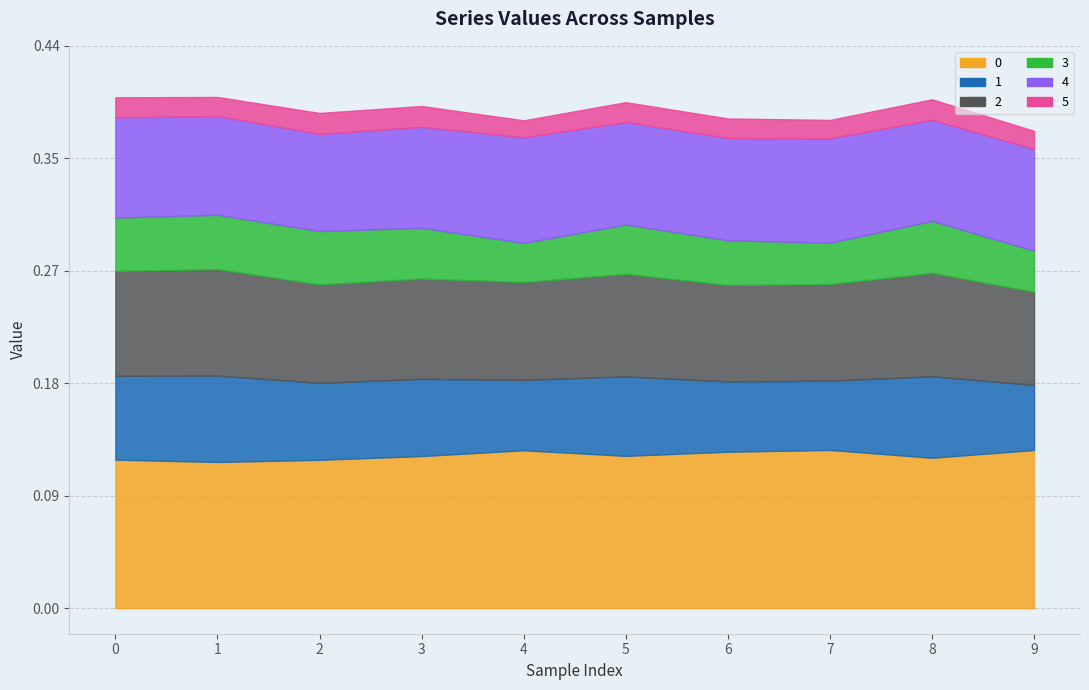

Reading left to right, extract all data points from this chart.

0: 0.1	0.1	0.1	0.1	0.1	0.1	0.1	0.1	0.1	0.1
1: 0.1	0.1	0.1	0.1	0.1	0.1	0.1	0.1	0.1	0.1
2: 0.1	0.1	0.1	0.1	0.1	0.1	0.1	0.1	0.1	0.1
3: 0.0	0.0	0.0	0.0	0.0	0.0	0.0	0.0	0.0	0.0
4: 0.1	0.1	0.1	0.1	0.1	0.1	0.1	0.1	0.1	0.1
5: 0.0	0.0	0.0	0.0	0.0	0.0	0.0	0.0	0.0	0.0